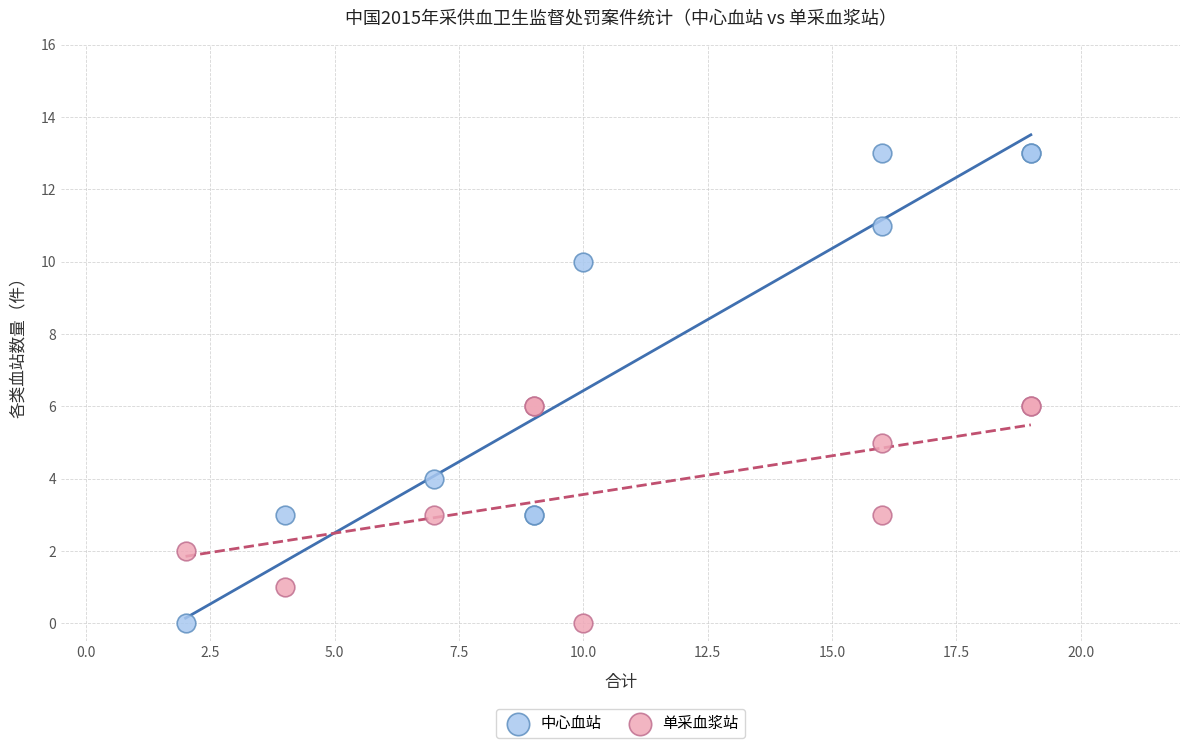

What is the X range (max minus min) for the scatter plot?

17